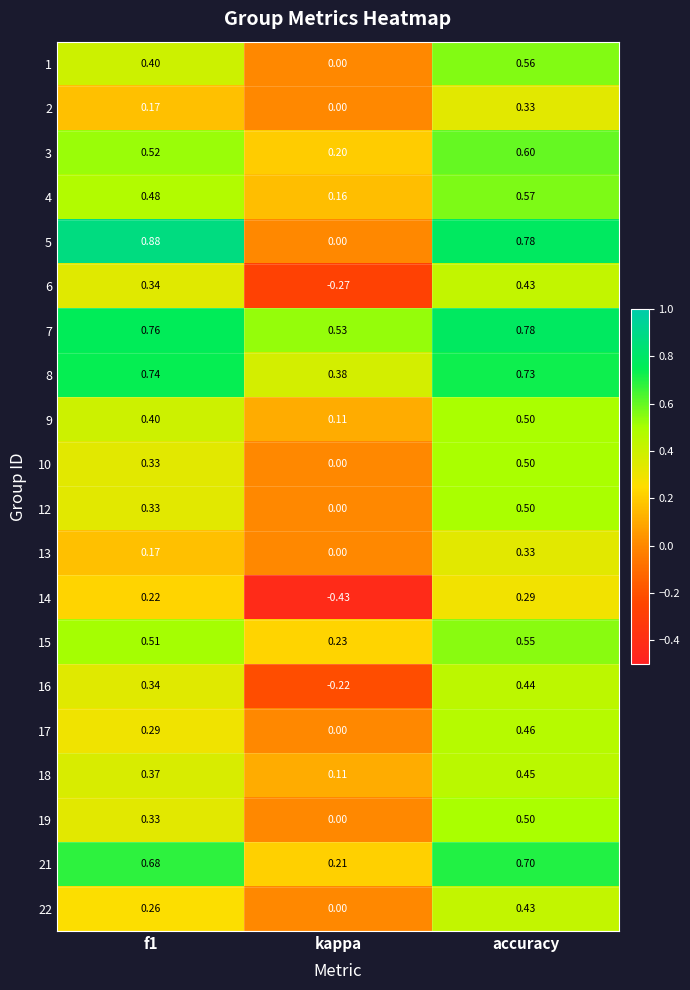

At which category is the sum across all series the highest?

accuracy